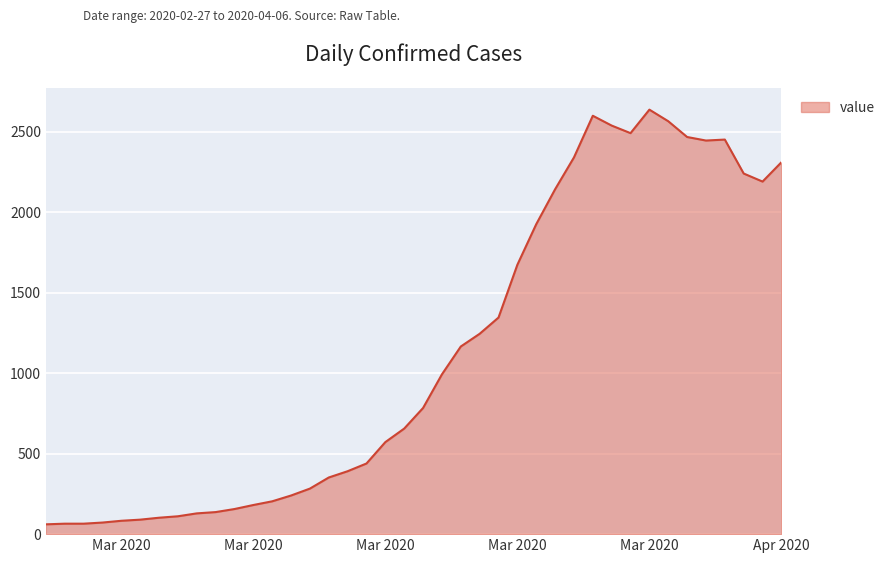

What is the maximum value shown in the chart?

2638